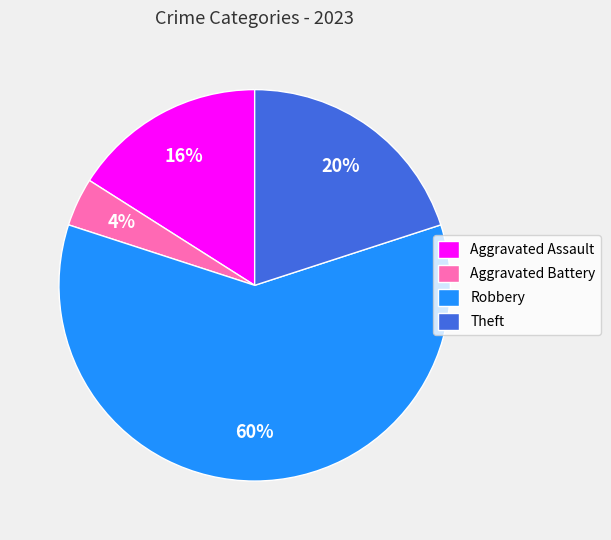

The Theft slice represents 20% of the pie. True or false?

True